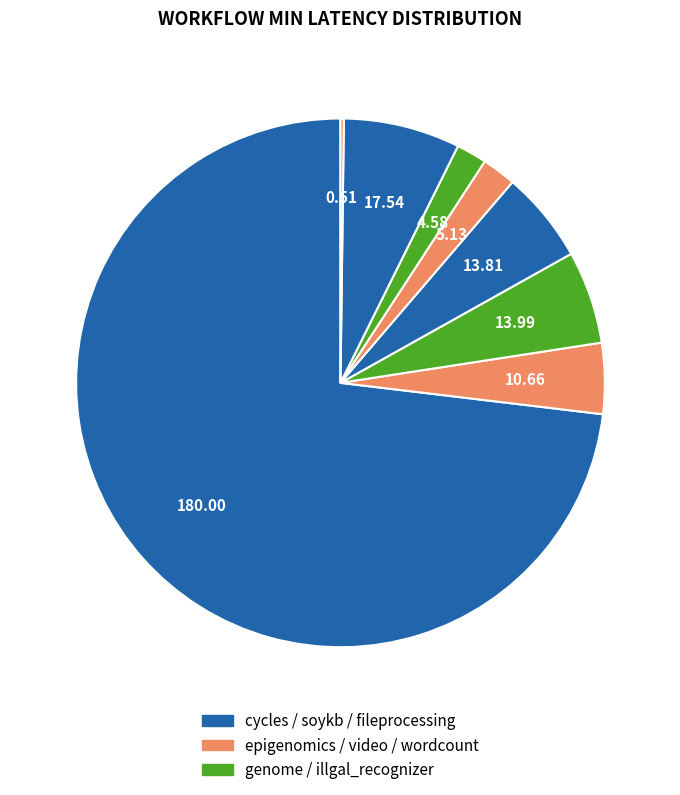

Is there a majority slice in this chart?

Yes